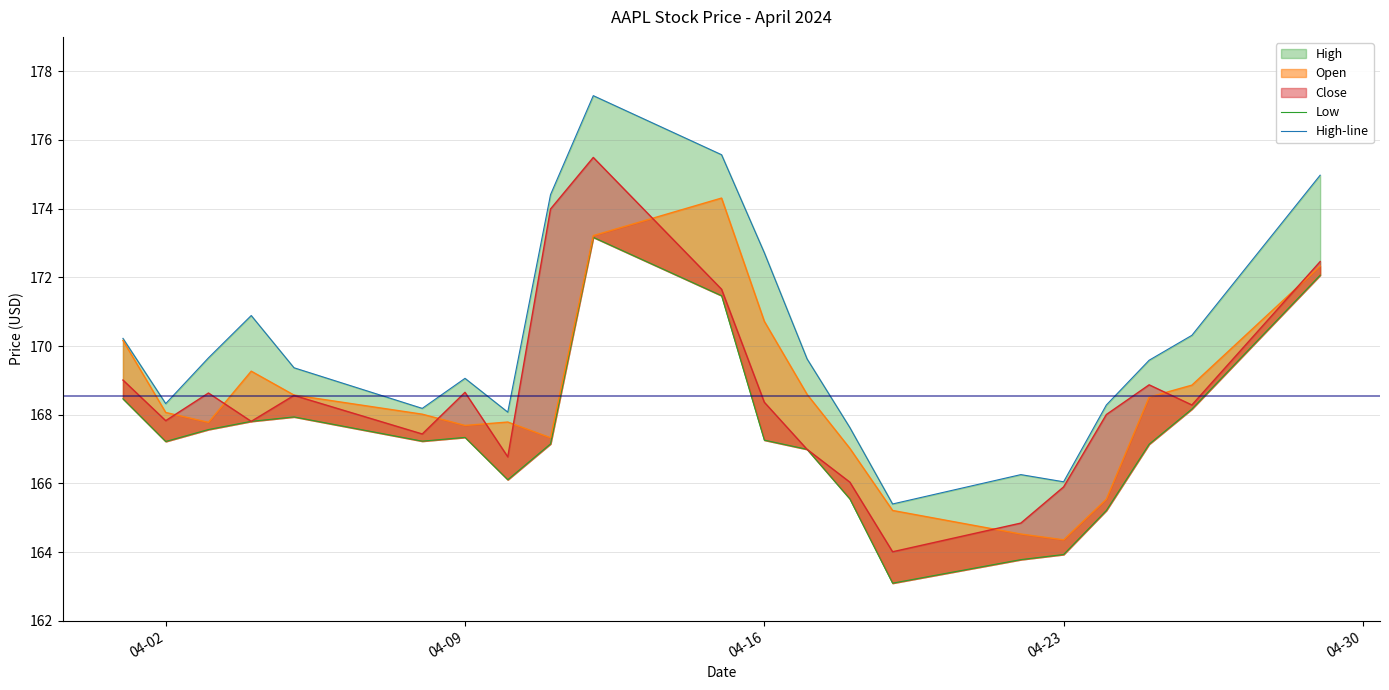

Is the value of High-line at 04-02 greater than the value of Low at 10?

No